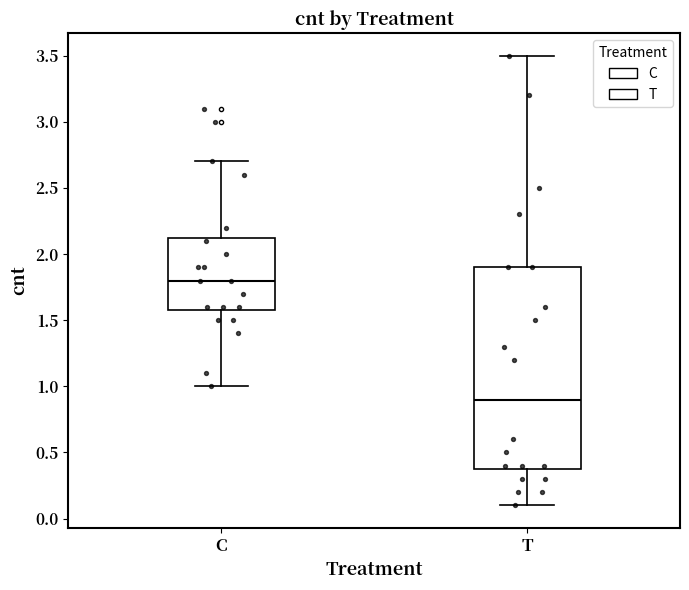

Reading left to right, read every box against the y-axis: the position of its median line, the range the box covers, and the ends of its whiskers. The values are not printed on the chart, so give them approximately, as read against the axis.

C: median 1.80, box 1.60 to 2.15, whiskers 1.00 to 2.70
T: median 0.90, box 0.40 to 1.90, whiskers 0.10 to 3.50